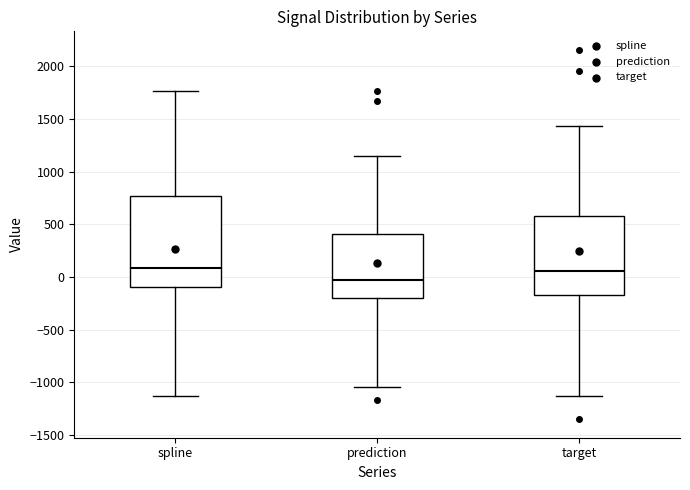

Reading left to right, read every box against the y-axis: the position of its median line, the range the box covers, and the ends of its whiskers. The values are not printed on the chart, so give them approximately, as read against the axis.

spline: median 100, box -100 to 750, whiskers -1150 to 1750
prediction: median -50, box -200 to 400, whiskers -1050 to 1150
target: median 50, box -150 to 600, whiskers -1150 to 1450